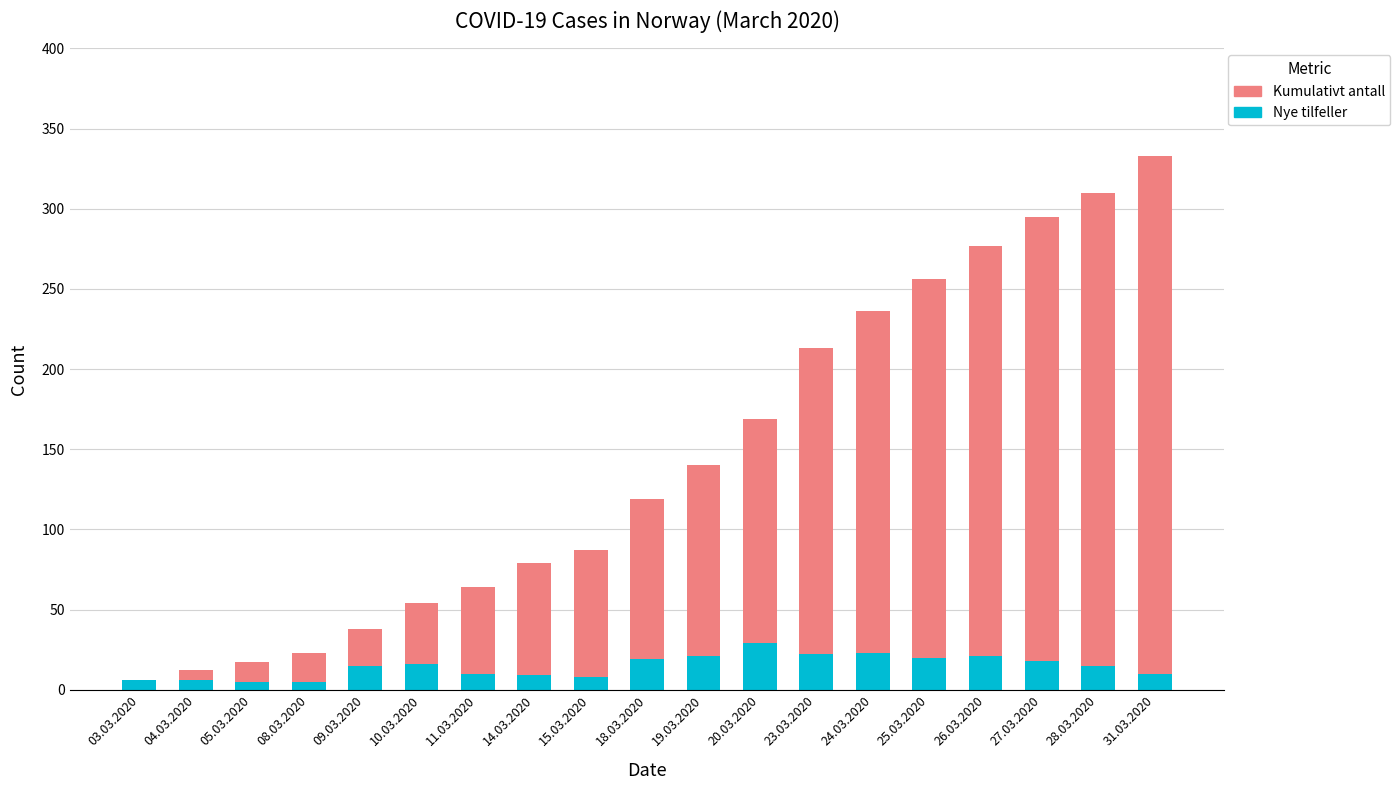

What is the sum of all Nye tilfeller values?

278